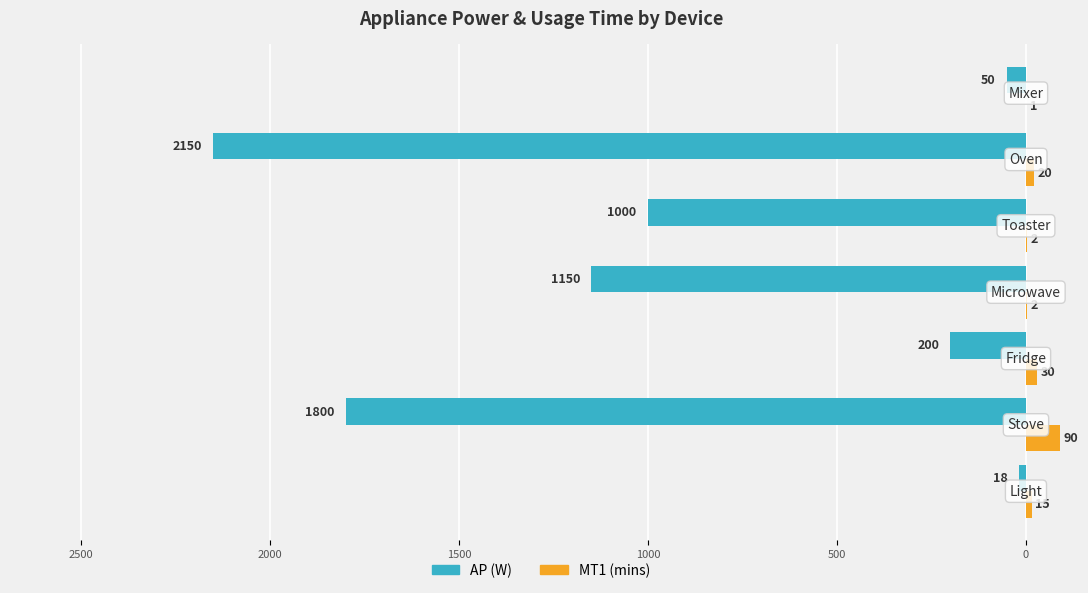

What are all the series names shown in the legend?

AP (W), MT1 (mins)